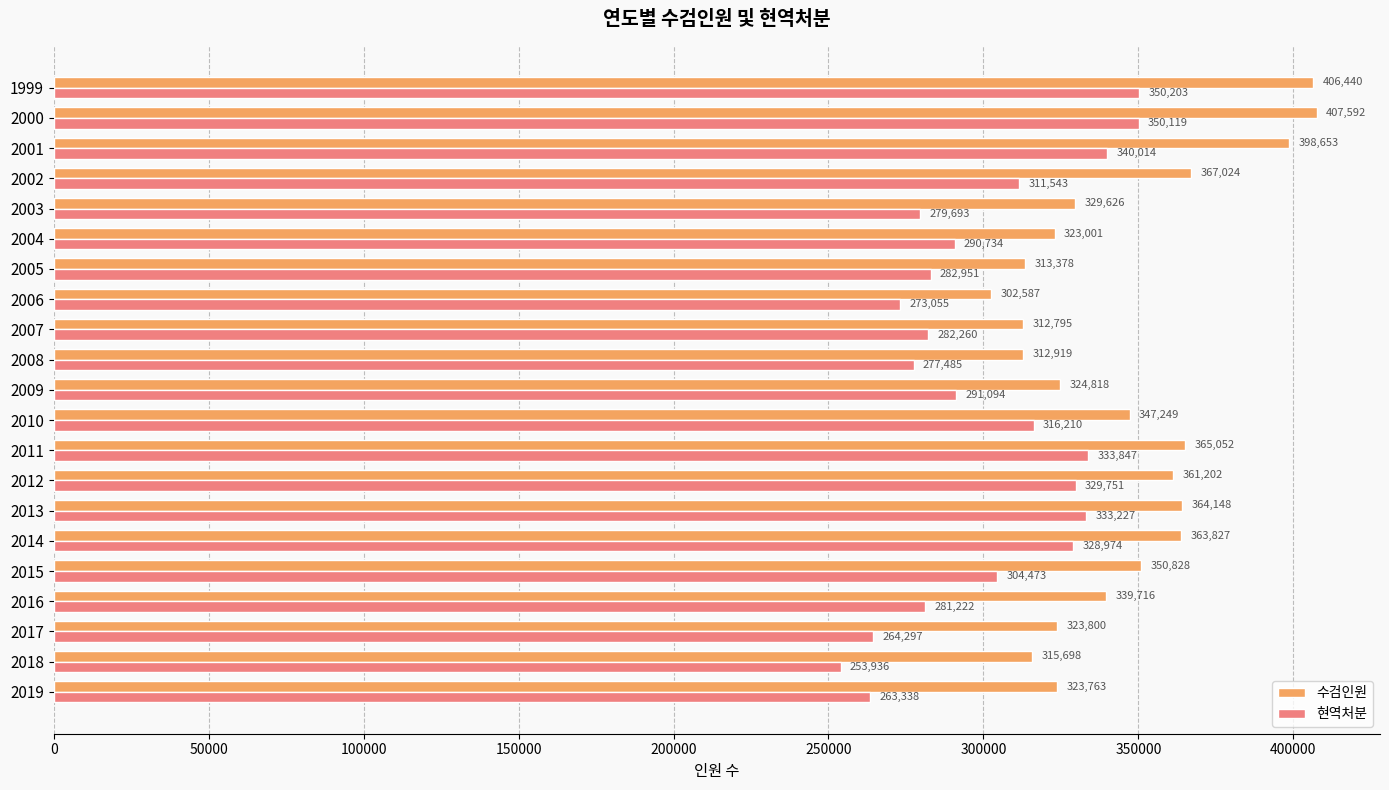

Where is 현역처분 nearest to the value 302069?

2015